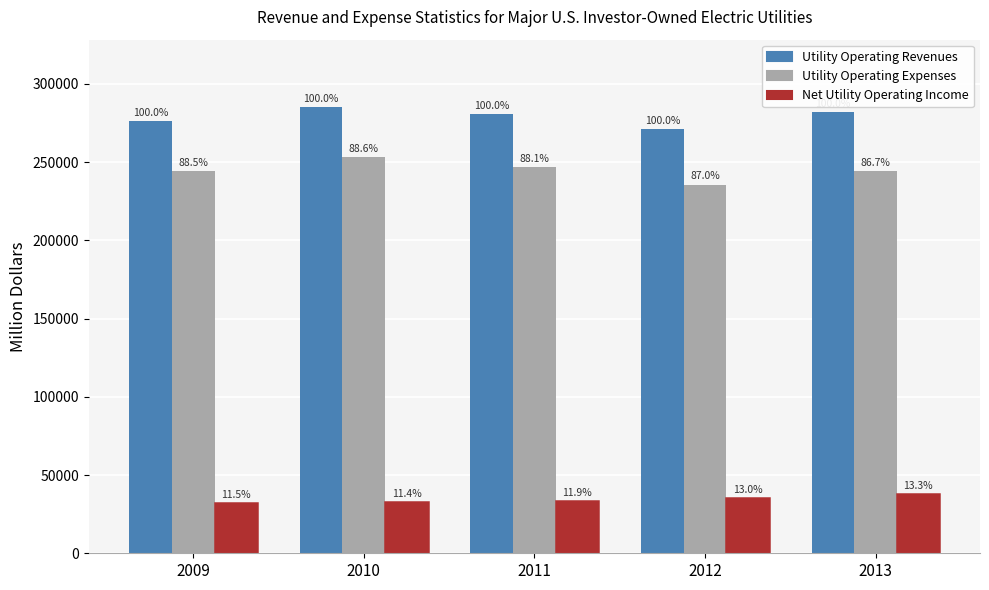

Does the chart contain any negative values?

No